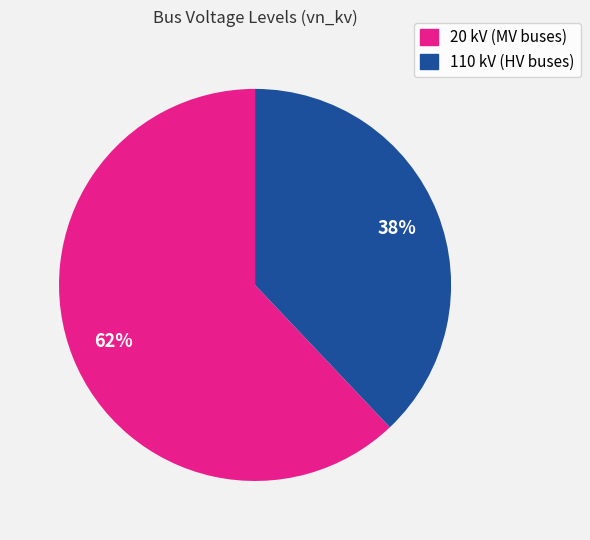

To the nearest percent, what is the average slice percentage?

50%